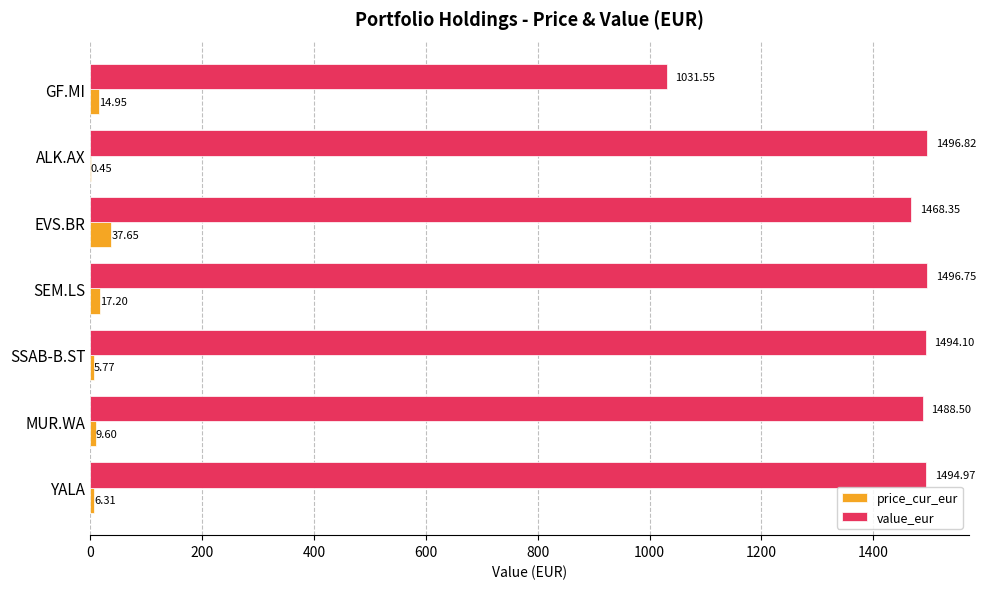

Which label corresponds to the largest value in the chart?

ALK.AX